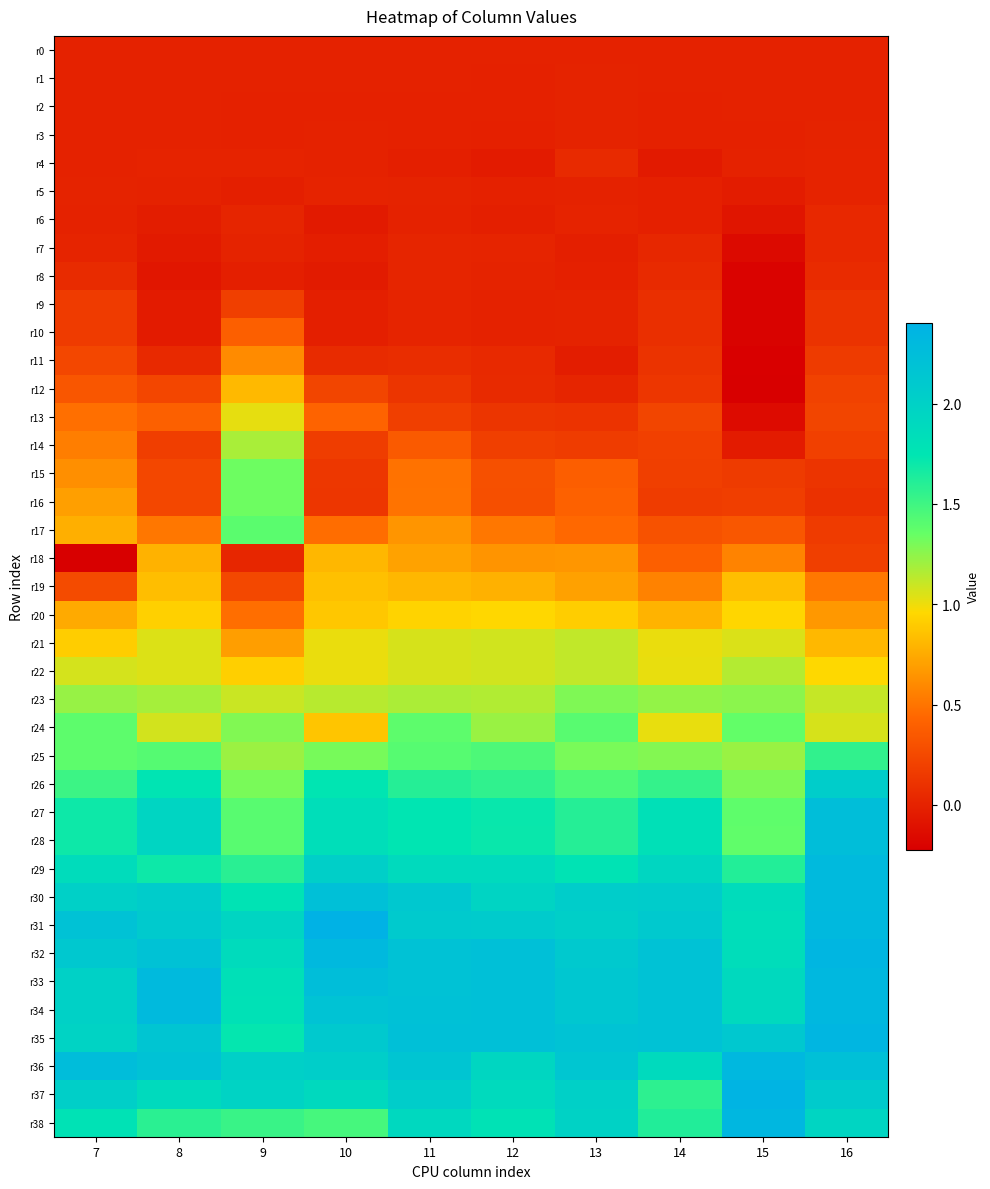

Reading left to right, list all the values displayed in this chart.

r0: 7=0.0	8=0.0	9=0.0	10=0.0	11=0.0	12=0.0	13=0.0	14=0.0	15=0.0	16=0.0
r1: 7=-0.0	8=-0.0	9=-0.0	10=-0.0	11=-0.0	12=-0.0	13=0.0	14=-0.0	15=0.0	16=-0.0
r2: 7=-0.0	8=-0.0	9=-0.0	10=-0.0	11=-0.0	12=-0.0	13=0.0	14=-0.0	15=0.0	16=-0.0
r3: 7=-0.0	8=-0.0	9=-0.0	10=-0.0	11=-0.0	12=-0.0	13=0.0	14=-0.0	15=-0.0	16=0.0
r4: 7=-0.0	8=0.0	9=0.0	10=-0.0	11=-0.0	12=-0.0	13=0.1	14=-0.1	15=-0.0	16=0.0
r5: 7=0.0	8=-0.0	9=-0.0	10=0.0	11=0.0	12=-0.0	13=0.0	14=-0.0	15=-0.0	16=0.0
r6: 7=-0.0	8=-0.0	9=0.0	10=-0.1	11=-0.0	12=-0.0	13=0.0	14=-0.0	15=-0.1	16=0.0
r7: 7=0.0	8=-0.1	9=0.0	10=-0.0	11=0.0	12=0.0	13=-0.0	14=0.0	15=-0.2	16=0.0
r8: 7=0.1	8=-0.1	9=-0.0	10=-0.0	11=0.0	12=0.0	13=-0.0	14=0.1	15=-0.2	16=0.1
r9: 7=0.2	8=-0.0	9=0.2	10=-0.0	11=0.0	12=-0.0	13=0.0	14=0.1	15=-0.2	16=0.1
r10: 7=0.2	8=-0.0	9=0.4	10=-0.0	11=0.0	12=0.0	13=0.0	14=0.1	15=-0.2	16=0.1
r11: 7=0.2	8=0.0	9=0.6	10=0.1	11=0.1	12=0.0	13=-0.0	14=0.1	15=-0.2	16=0.2
r12: 7=0.3	8=0.2	9=0.8	10=0.2	11=0.1	12=0.0	13=0.0	14=0.1	15=-0.2	16=0.2
r13: 7=0.5	8=0.4	9=1.0	10=0.4	11=0.2	12=0.1	13=0.1	14=0.2	15=-0.1	16=0.2
r14: 7=0.5	8=0.2	9=1.2	10=0.2	11=0.4	12=0.2	13=0.2	14=0.2	15=-0.0	16=0.2
r15: 7=0.6	8=0.2	9=1.3	10=0.1	11=0.5	12=0.3	13=0.4	14=0.2	15=0.2	16=0.1
r16: 7=0.7	8=0.2	9=1.3	10=0.1	11=0.5	12=0.3	13=0.4	14=0.2	15=0.2	16=0.1
r17: 7=0.8	8=0.5	9=1.4	10=0.5	11=0.7	12=0.5	13=0.4	14=0.3	15=0.3	16=0.2
r18: 7=-0.2	8=0.8	9=0.0	10=0.8	11=0.7	12=0.6	13=0.7	14=0.4	15=0.6	16=0.2
r19: 7=0.3	8=0.8	9=0.2	10=0.8	11=0.8	12=0.8	13=0.7	14=0.6	15=0.8	16=0.5
r20: 7=0.7	8=0.9	9=0.5	10=0.9	11=0.9	12=1.0	13=0.9	14=0.8	15=0.9	16=0.7
r21: 7=0.9	8=1.0	9=0.7	10=1.0	11=1.1	12=1.1	13=1.1	14=1.0	15=1.1	16=0.8
r22: 7=1.1	8=1.0	9=0.9	10=1.0	11=1.1	12=1.1	13=1.1	14=1.0	15=1.2	16=1.0
r23: 7=1.2	8=1.2	9=1.1	10=1.1	11=1.2	12=1.2	13=1.3	14=1.2	15=1.3	16=1.1
r24: 7=1.4	8=1.1	9=1.3	10=0.9	11=1.4	12=1.2	13=1.4	14=1.0	15=1.4	16=1.1
r25: 7=1.4	8=1.4	9=1.2	10=1.3	11=1.4	12=1.4	13=1.3	14=1.3	15=1.2	16=1.6
r26: 7=1.5	8=1.8	9=1.3	10=1.7	11=1.6	12=1.6	13=1.4	14=1.5	15=1.3	16=2.0
r27: 7=1.7	8=2.0	9=1.4	10=1.8	11=1.7	12=1.7	13=1.6	14=1.8	15=1.4	16=2.3
r28: 7=1.7	8=2.0	9=1.4	10=1.8	11=1.7	12=1.7	13=1.6	14=1.8	15=1.4	16=2.3
r29: 7=1.9	8=1.7	9=1.6	10=2.0	11=1.9	12=1.9	13=1.8	14=1.9	15=1.6	16=2.3
r30: 7=2.0	8=2.1	9=1.8	10=2.2	11=2.1	12=2.0	13=2.0	14=2.1	15=1.9	16=2.3
r31: 7=2.2	8=2.1	9=2.0	10=2.4	11=2.1	12=2.1	13=2.0	14=2.1	15=1.8	16=2.3
r32: 7=2.1	8=2.2	9=1.9	10=2.3	11=2.2	12=2.2	13=2.1	14=2.2	15=1.8	16=2.4
r33: 7=2.0	8=2.3	9=1.8	10=2.2	11=2.2	12=2.2	13=2.1	14=2.2	15=1.9	16=2.3
r34: 7=2.0	8=2.3	9=1.8	10=2.2	11=2.2	12=2.2	13=2.1	14=2.2	15=1.9	16=2.3
r35: 7=2.0	8=2.2	9=1.7	10=2.1	11=2.2	12=2.2	13=2.2	14=2.2	15=2.1	16=2.3
r36: 7=2.3	8=2.2	9=2.0	10=2.0	11=2.2	12=1.9	13=2.1	14=1.9	15=2.3	16=2.2
r37: 7=2.0	8=1.9	9=2.0	10=1.9	11=2.1	12=1.9	13=2.0	14=1.6	15=2.4	16=2.1
r38: 7=1.8	8=1.6	9=1.5	10=1.5	11=1.9	12=1.8	13=2.0	14=1.6	15=2.3	16=2.0